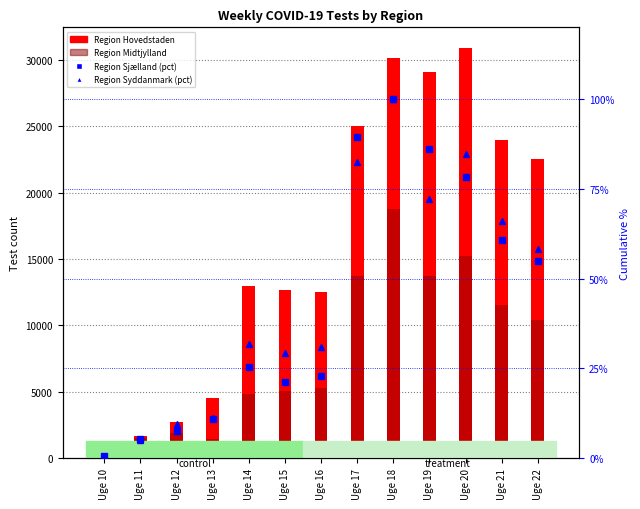

What is the difference between the Region Hovedstaden values at Uge 21 and Uge 13?

19424.0